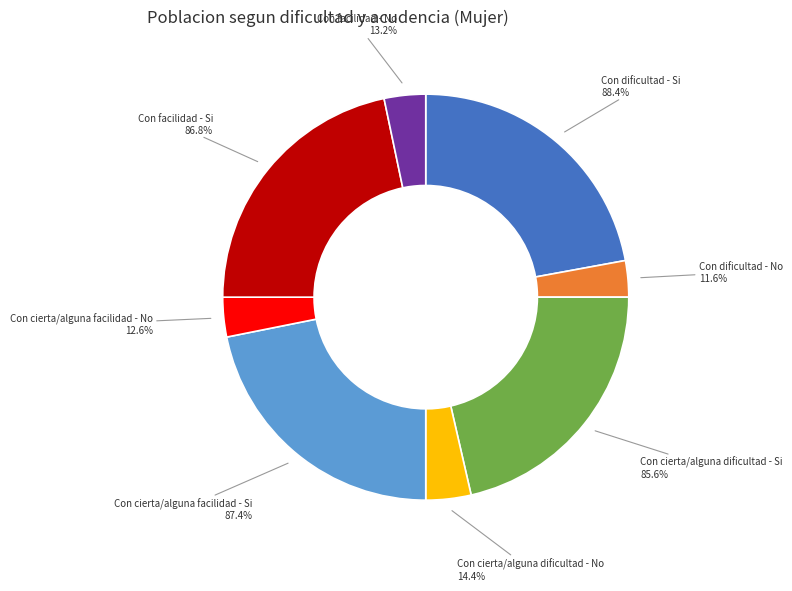

True or false: Con cierta/alguna facilidad - No accounts for 3% of the total.

True